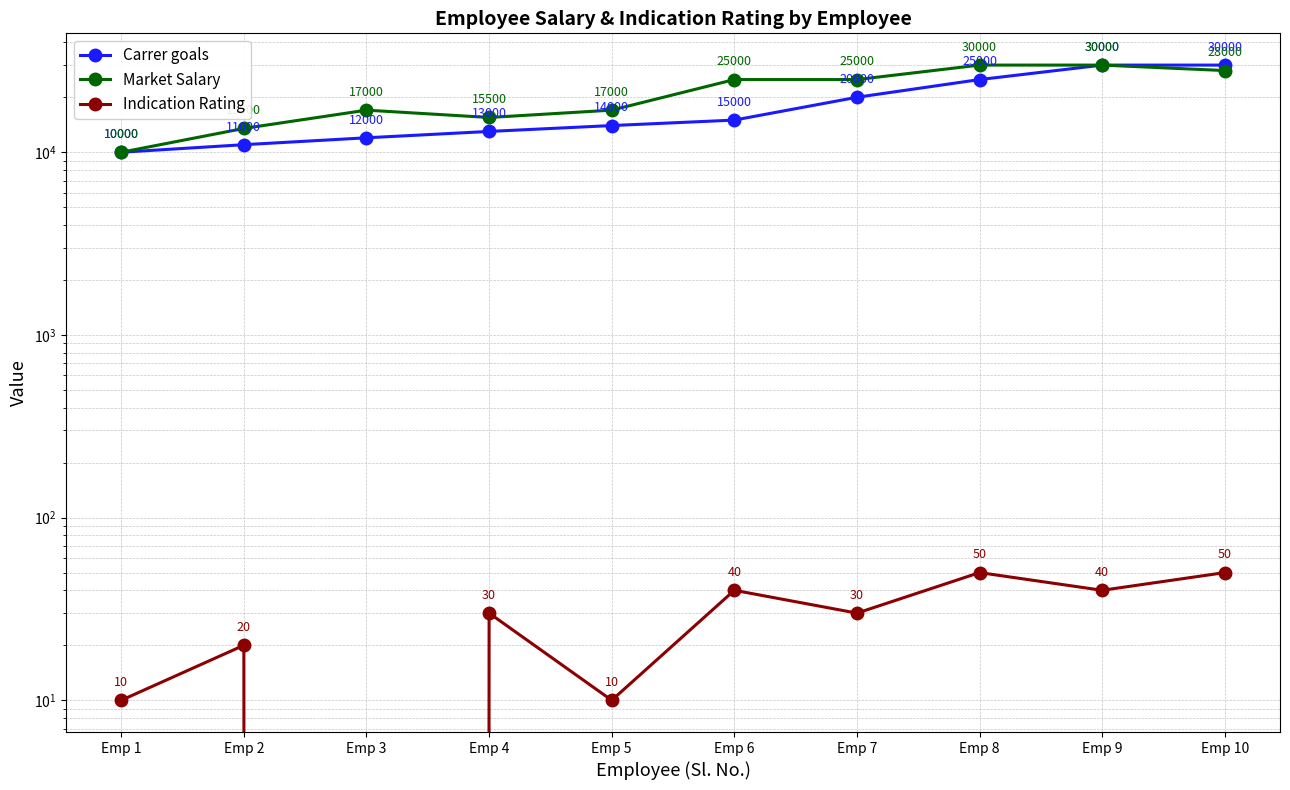

What is the difference between the highest and lowest values at Emp 3?

17000